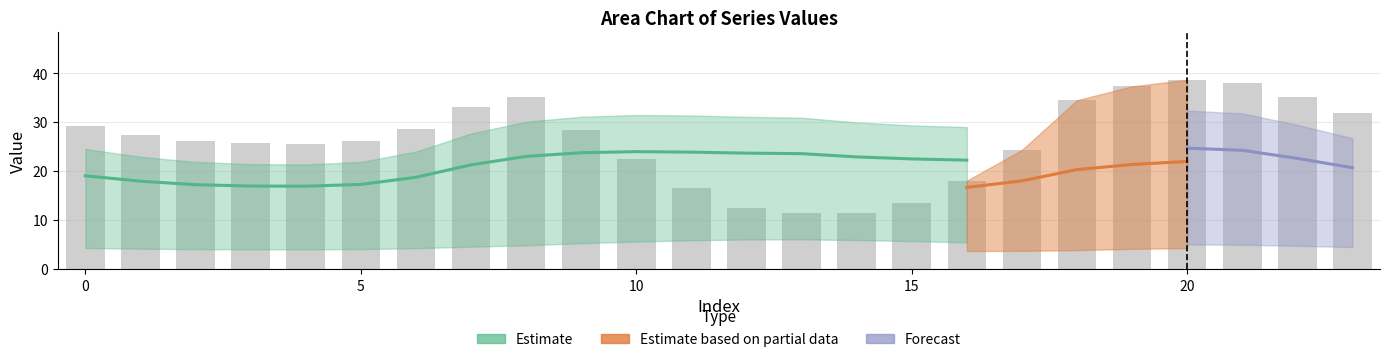

At which category is the sum across all series the highest?

20